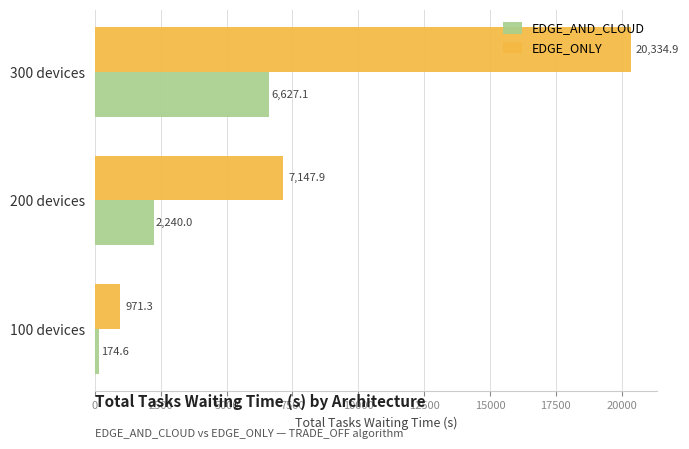

What are all the series names shown in the legend?

EDGE_AND_CLOUD, EDGE_ONLY